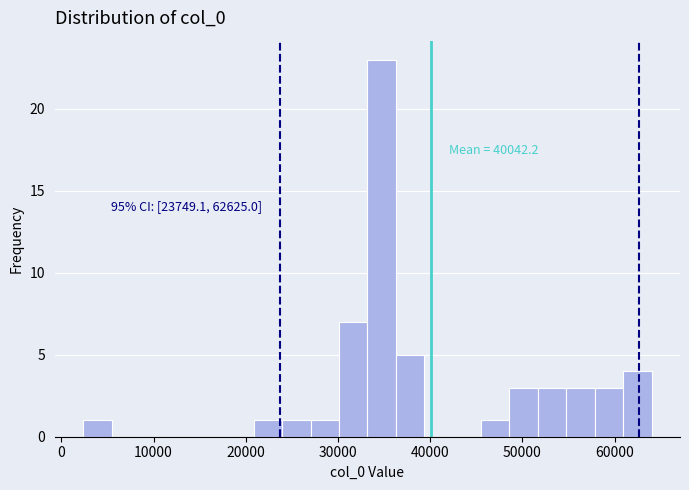

Read against the x-axis, roughly where is the centre of the tallest bar?

35000